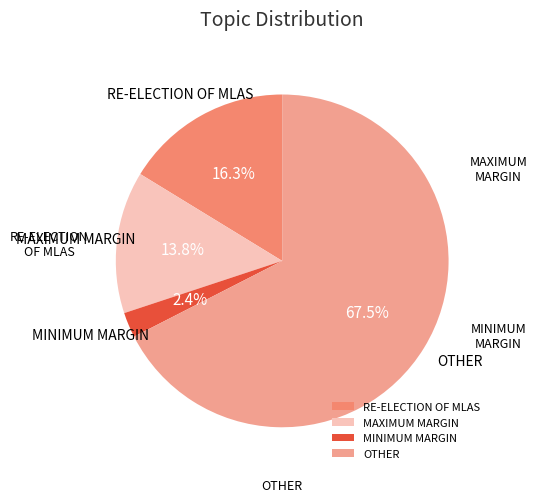

To the nearest percent, what is the difference between the largest and smallest slice percentages?

65%